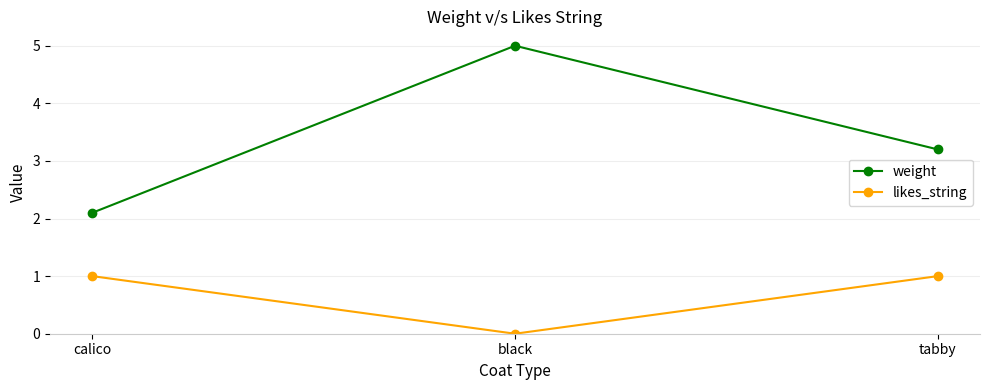

What is the average value of the likes_string series?

0.7